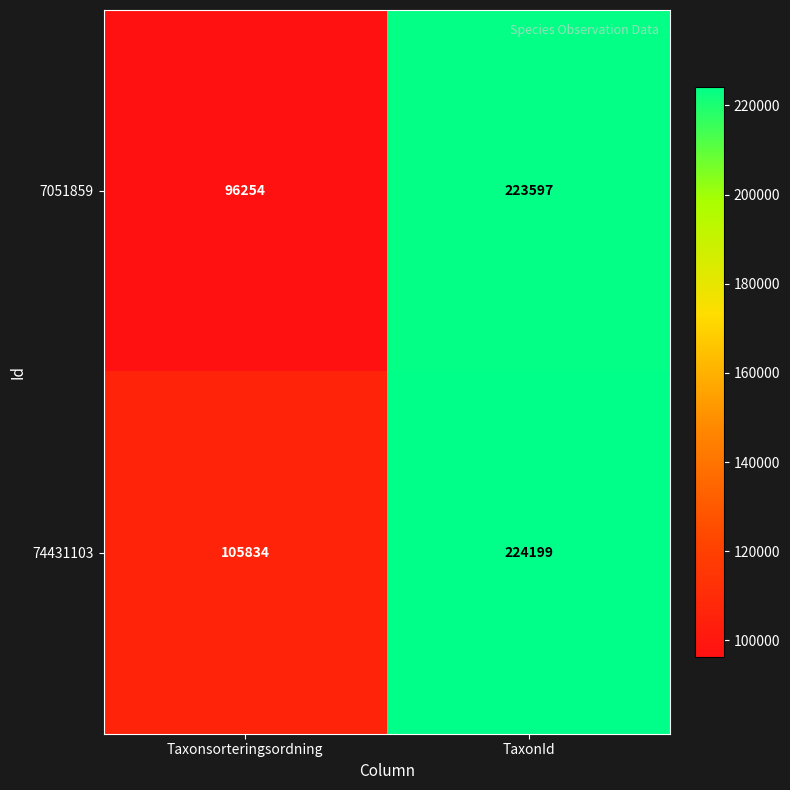

How many series are shown in this chart?

2